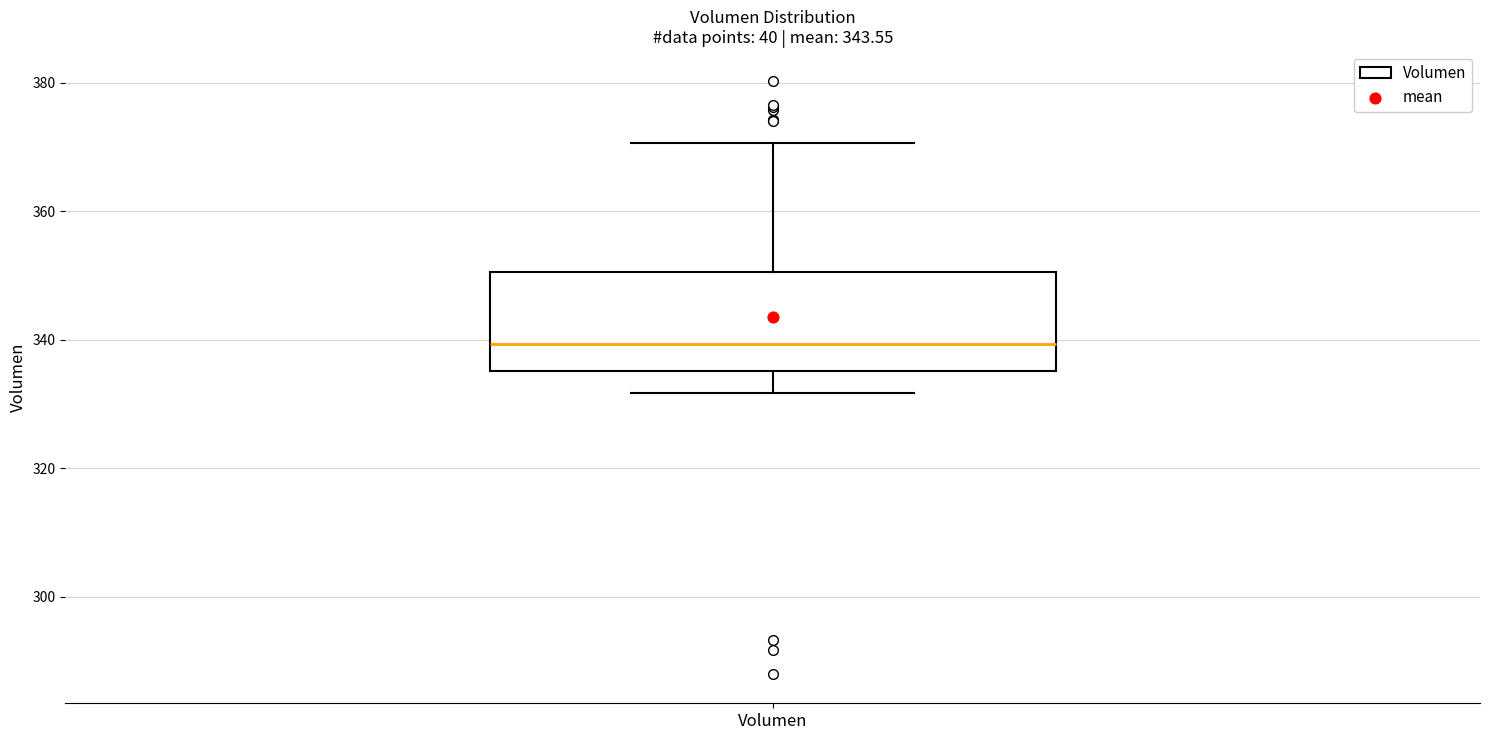

Read this box plot against the y-axis: the position of the median line, the range covered by the box, and the ends of both whiskers. The values are not printed on the chart, so give them approximately, as read against the axis.

median 340, box 336 to 350, whiskers 332 to 370